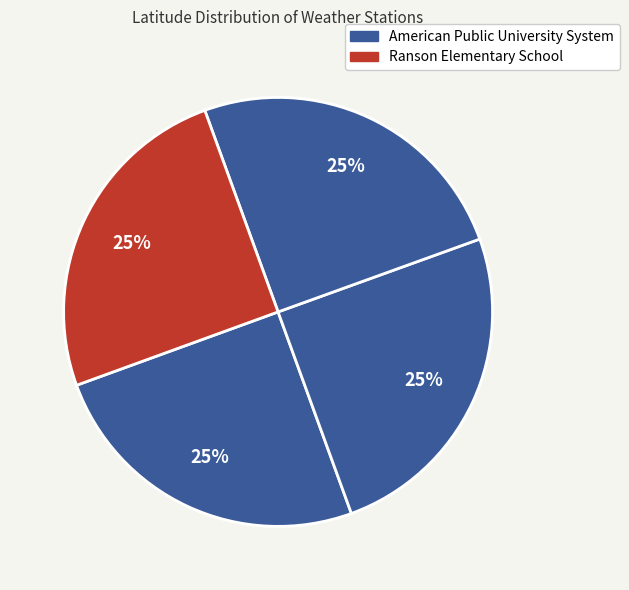

How many slices are in this pie chart?

4